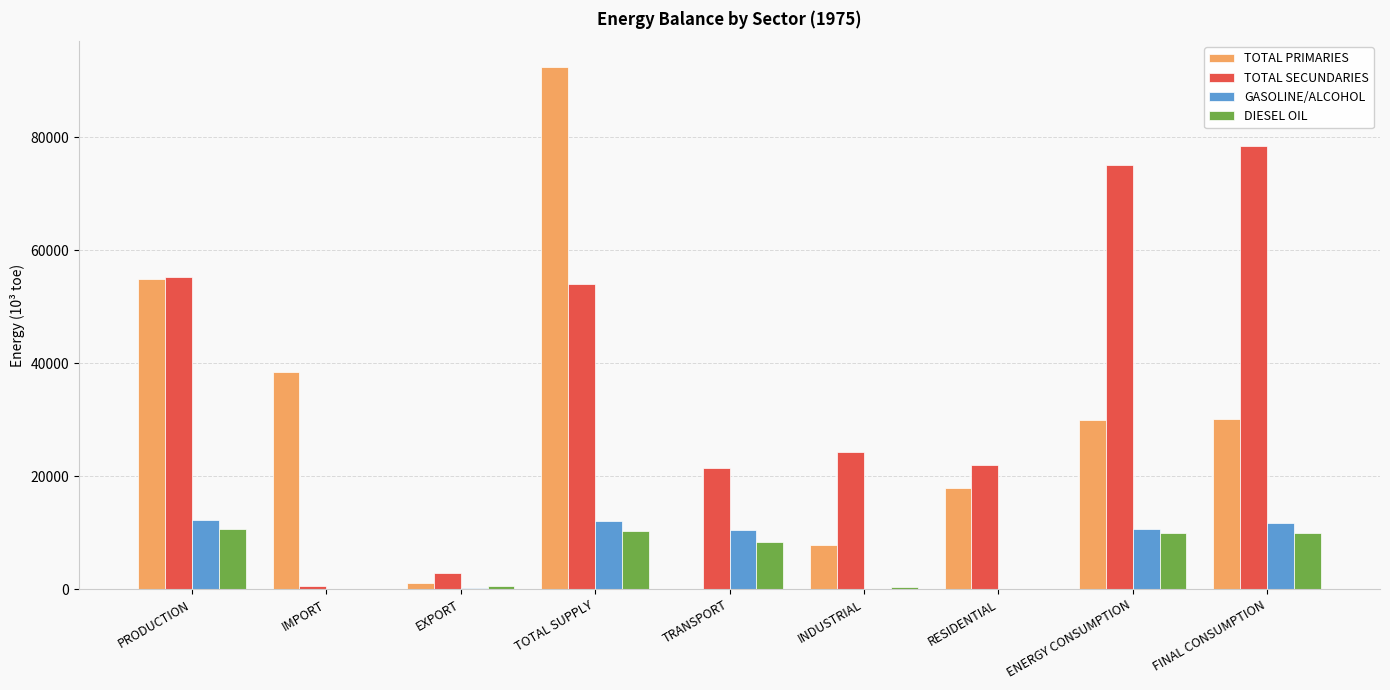

What is the approximate value of TOTAL SECUNDARIES at RESIDENTIAL?

22048.8